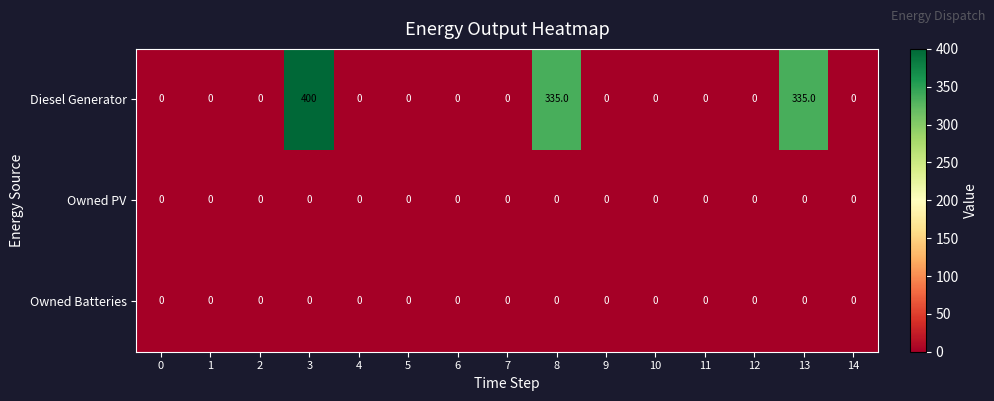

At which category is the sum across all series the highest?

3